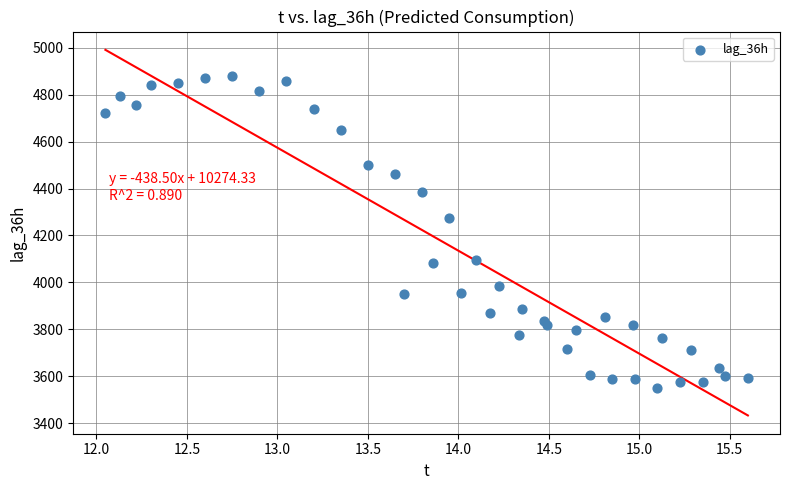

What is the range of Y values (max minus min)?

1328